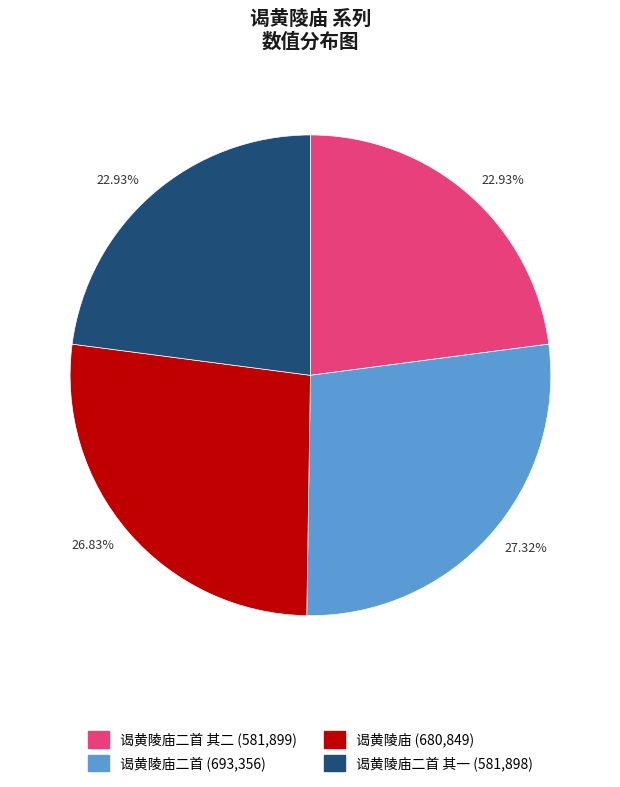

Is there a majority slice in this chart?

No